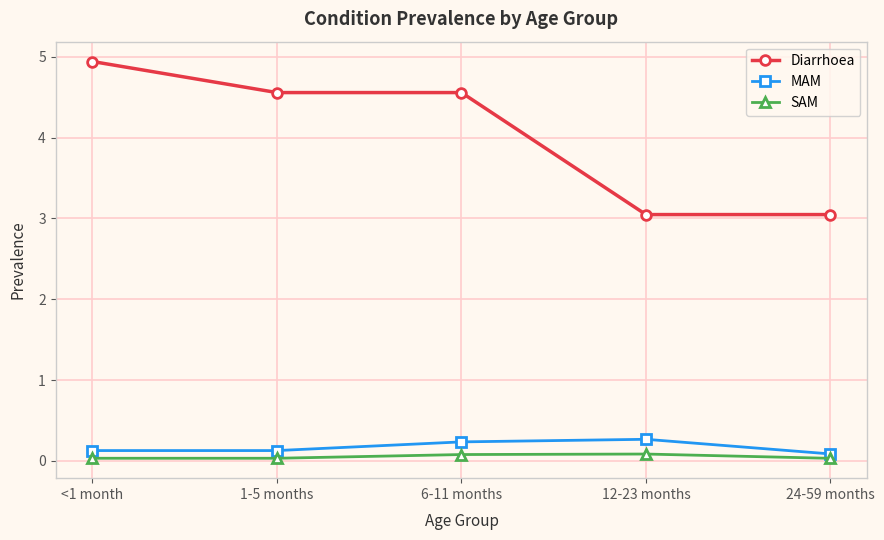

What is the approximate value of Diarrhoea at 12-23 months?

3.0